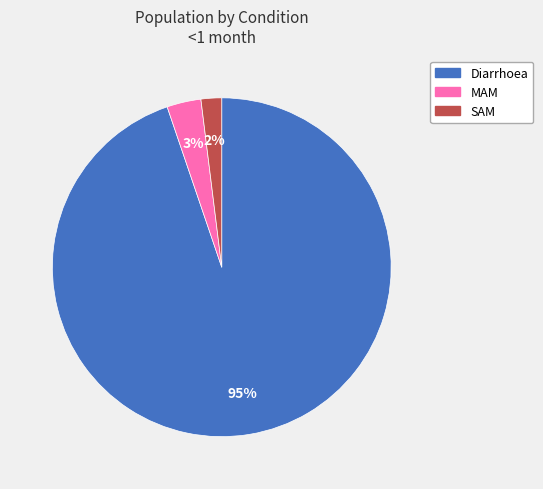

True or false: SAM accounts for 2% of the total.

True